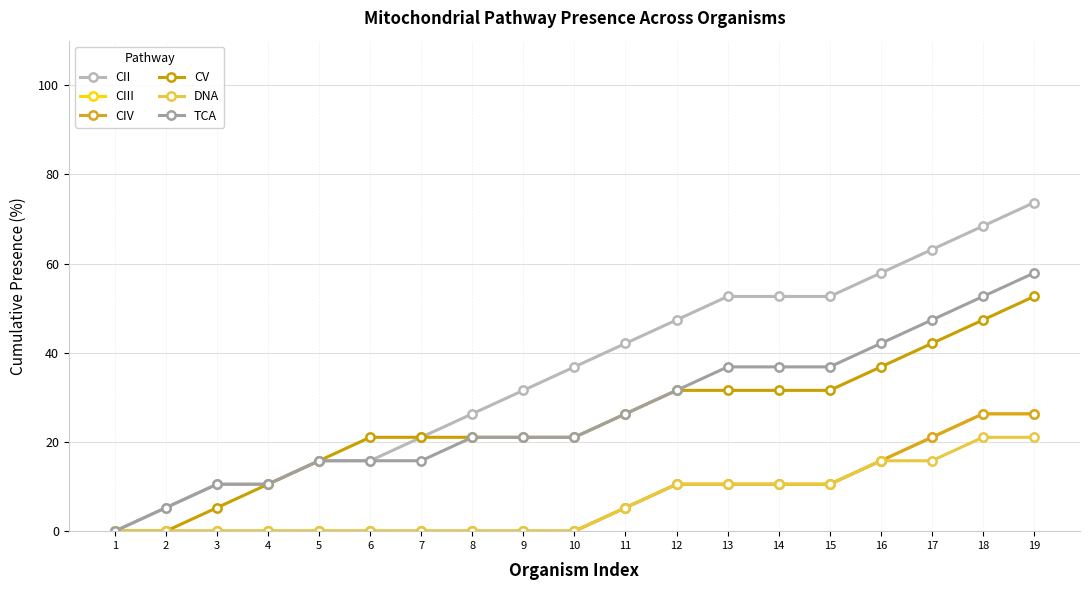

Is the value of CV at 10 greater than the value of CII at 12?

No